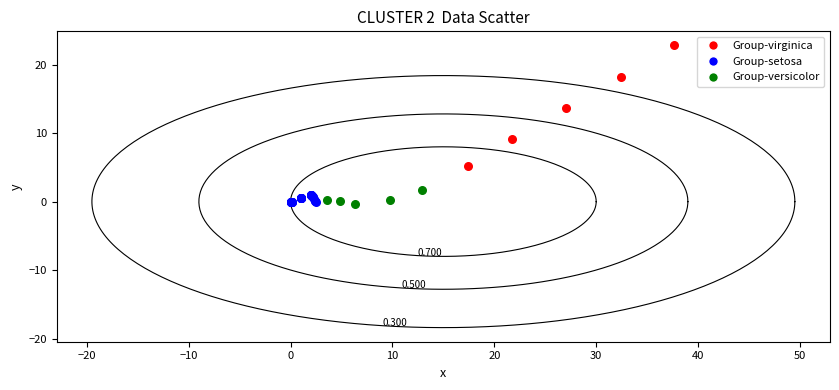

Which series has the widest spread of Y values?

Group-virginica